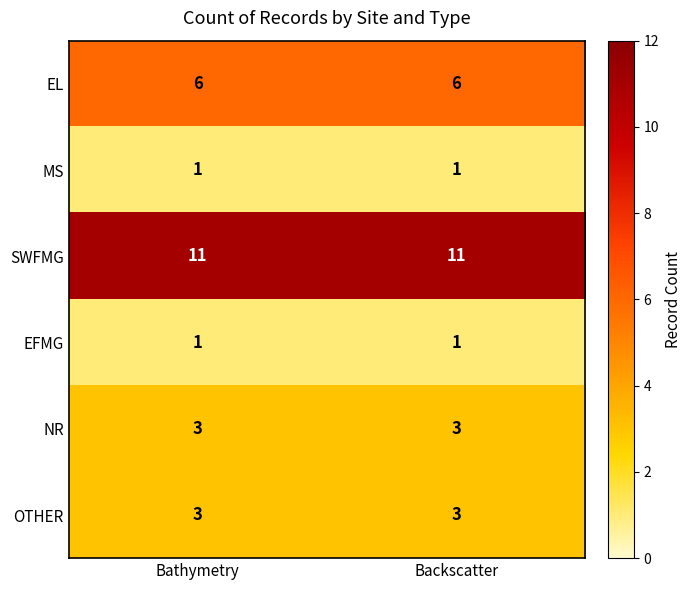

What is the sum of all NR values?

6